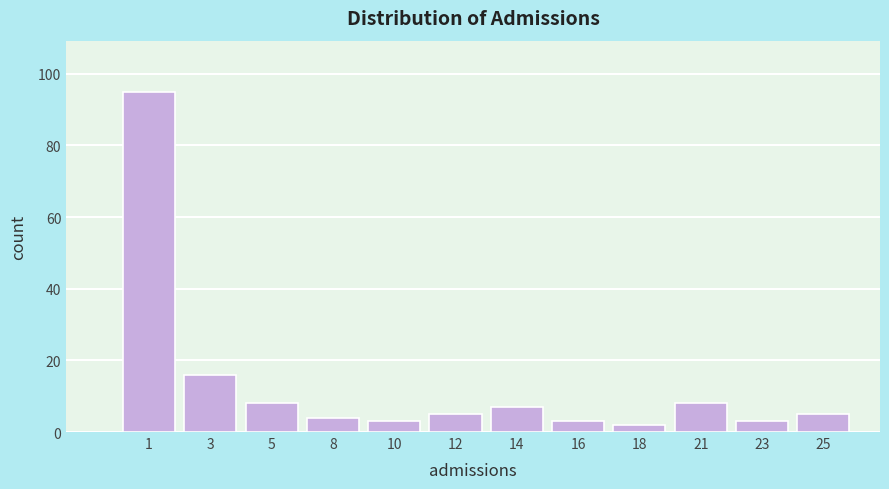

Reading left to right, transcribe all the data shown in this chart.

95	16	8	4	3	5	7	3	2	8	3	5